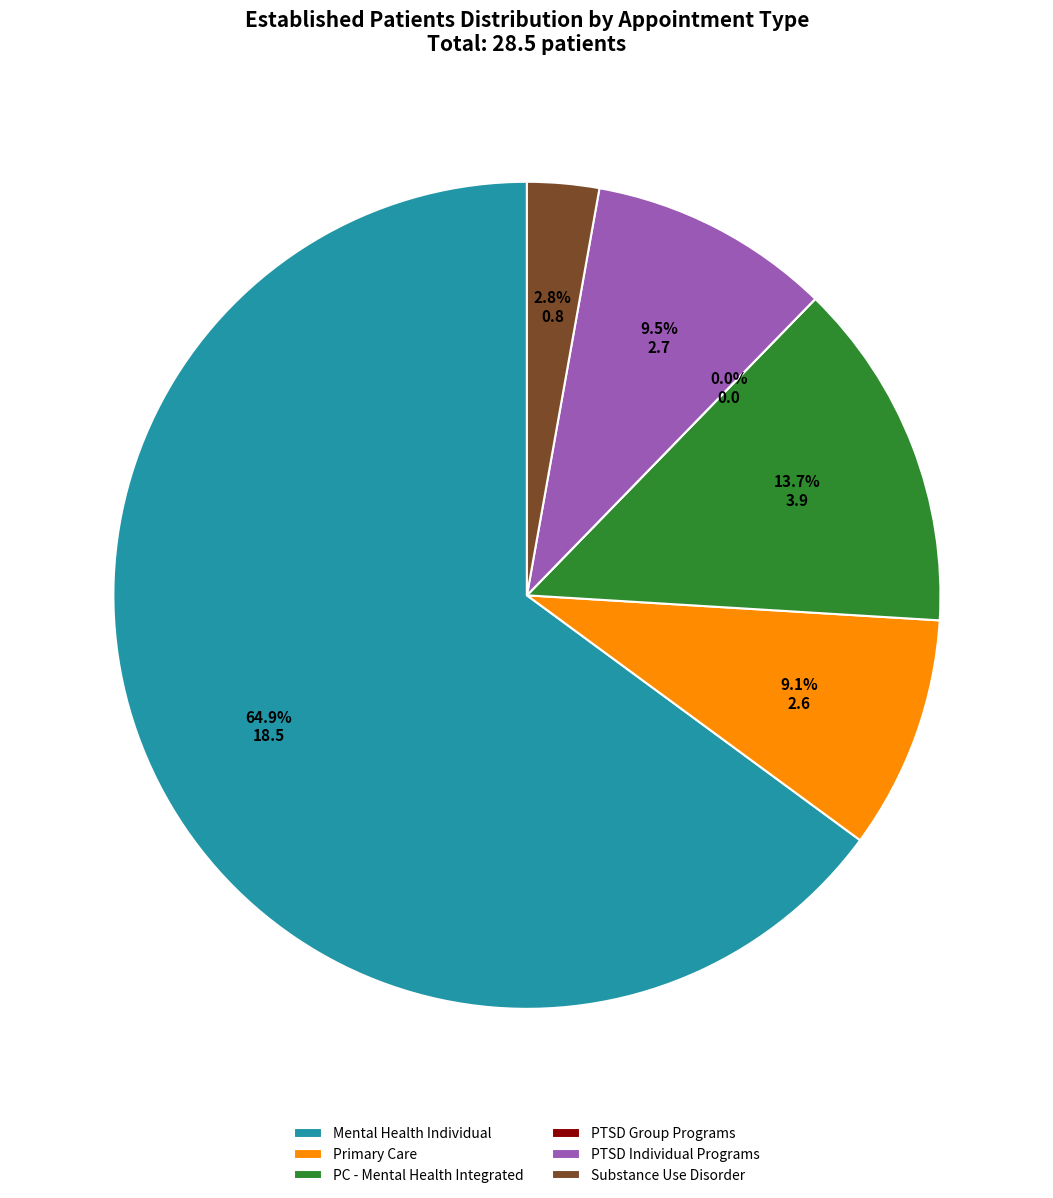

How many slices are in this pie chart?

6